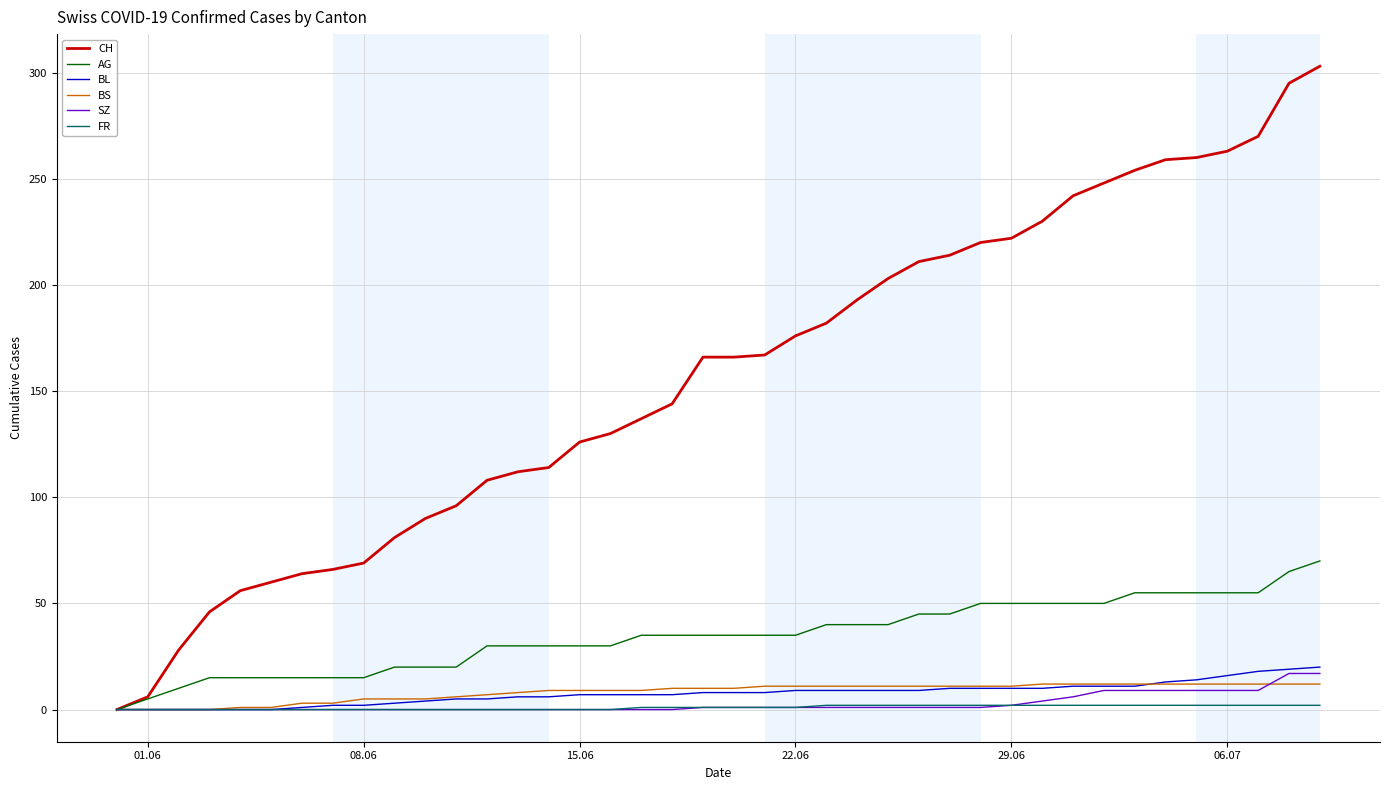

Which series has the largest range (max minus min)?

CH